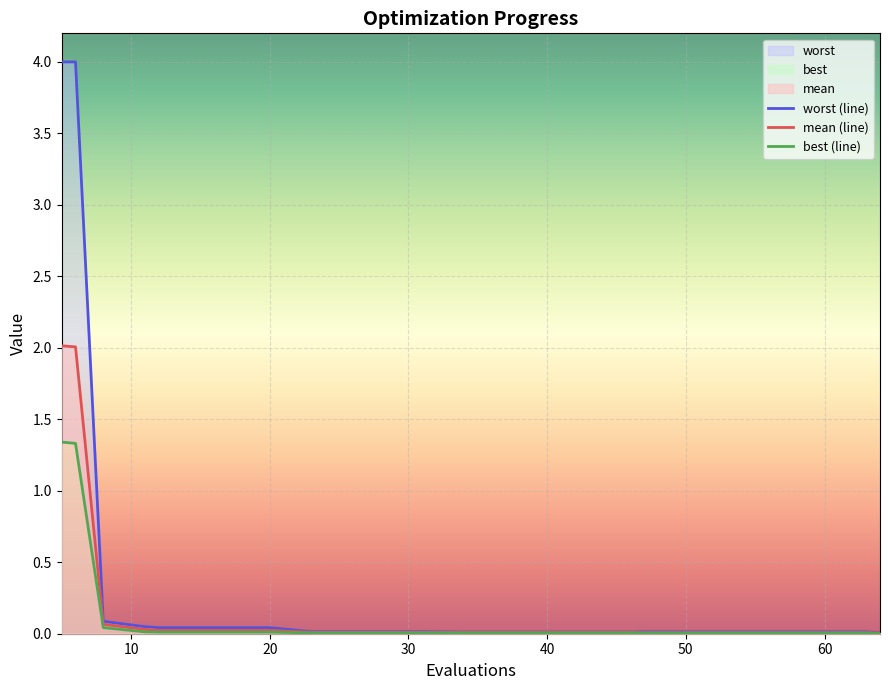

At which label is mean closest to 1?

8